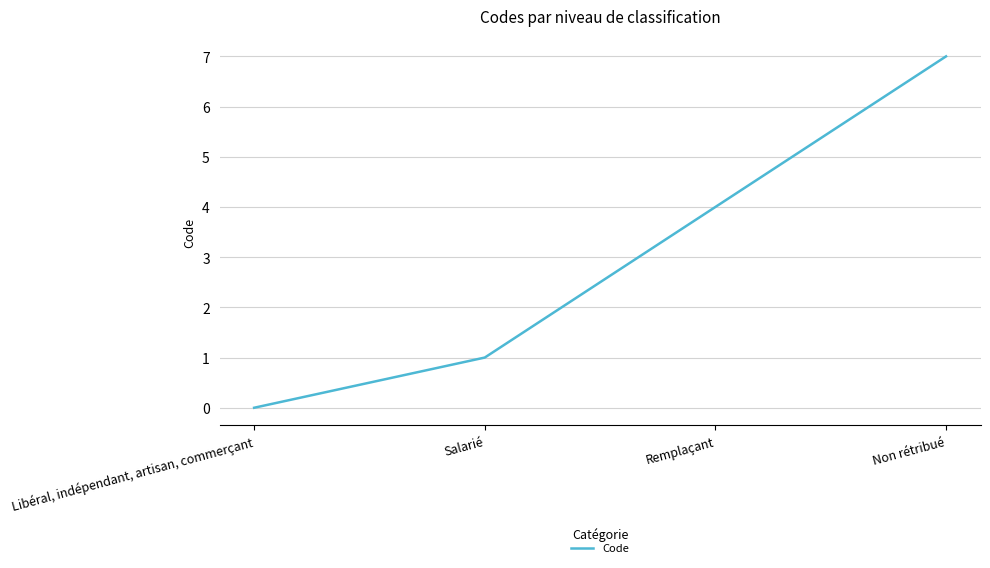

At which category does the chart reach its minimum across all series?

Libéral, indépendant, artisan, commerçant